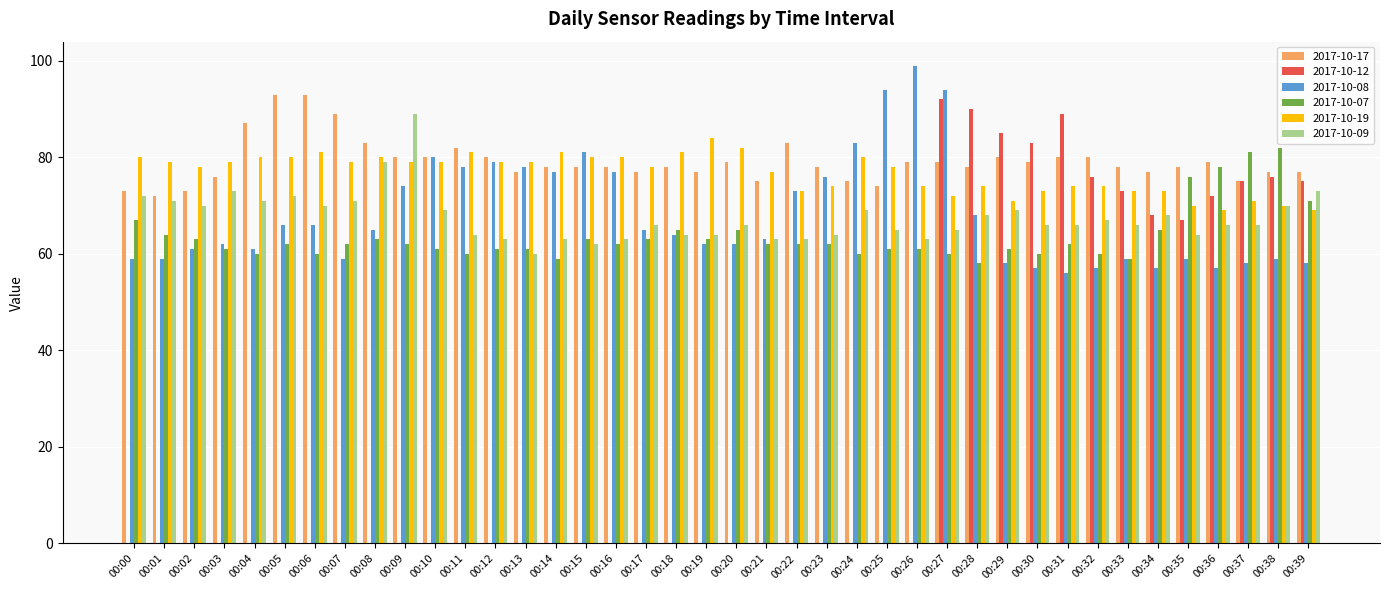

Which series has the largest range (max minus min)?

2017-10-12